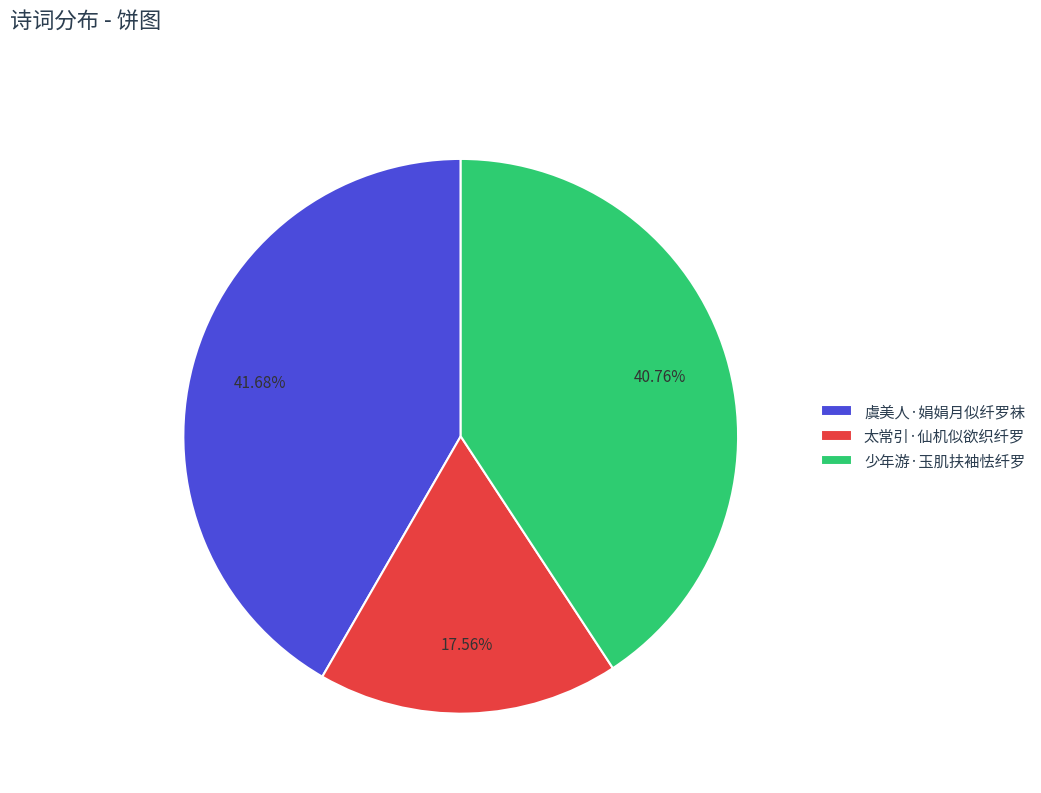

Which category has the biggest portion of the pie?

虞美人·娟娟月似纤罗袜